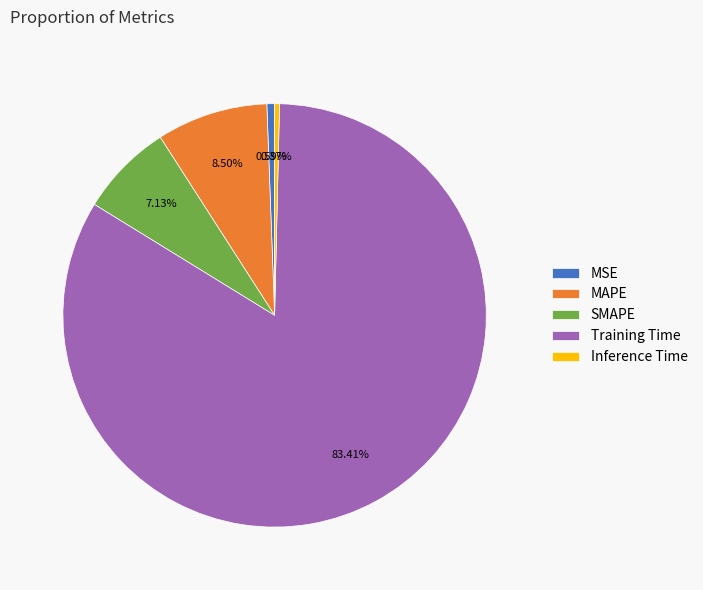

Which has a higher value, MSE or MAPE?

MAPE